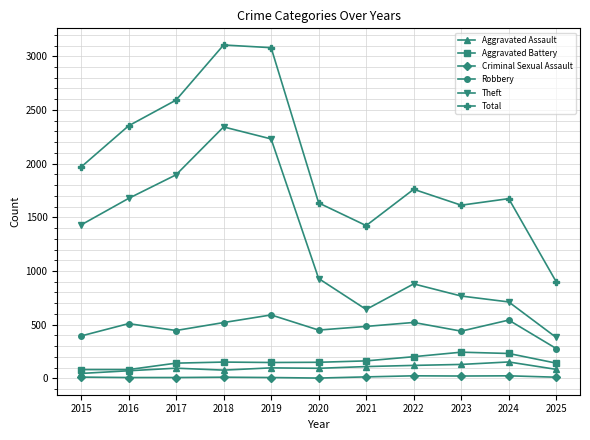

True or false: Aggravated Battery has a value of 82 at 2016.

True